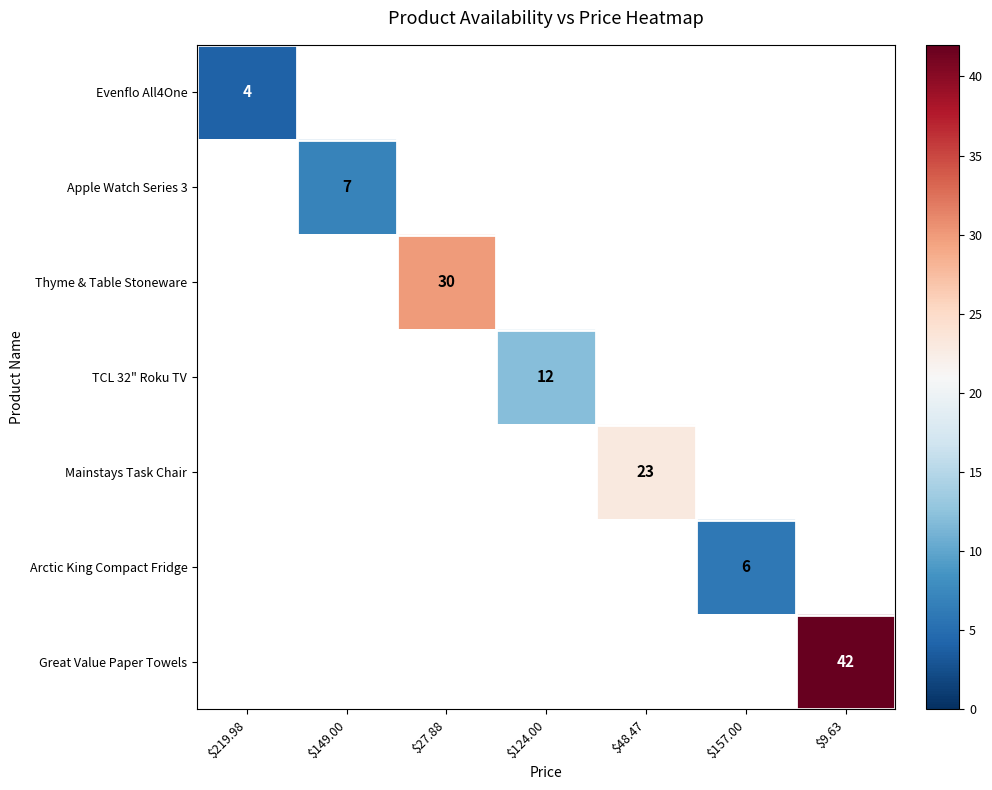

The value of Mainstays Task Chair at $48.47 is 23. True or false?

True